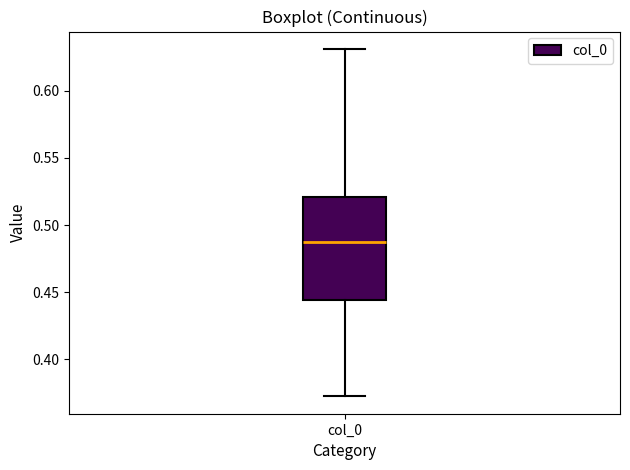

Where is the lower edge of the box for col_0 on the y-axis? The values are not printed on the chart, so give them approximately, as read against the axis.

0.445